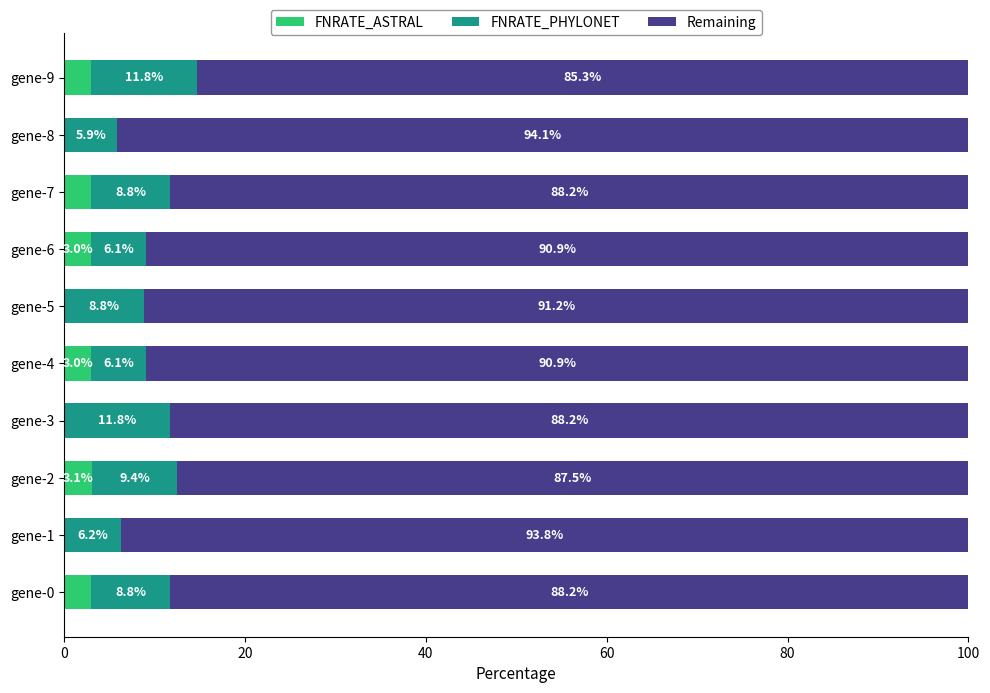

What is the highest value of the FNRATE_ASTRAL series?

3.1